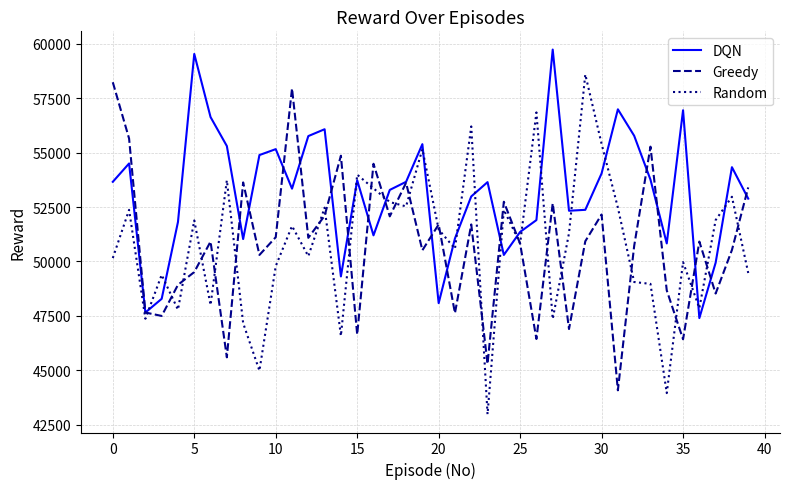

True or false: Random has more than 2 points higher than both neighbors.

True